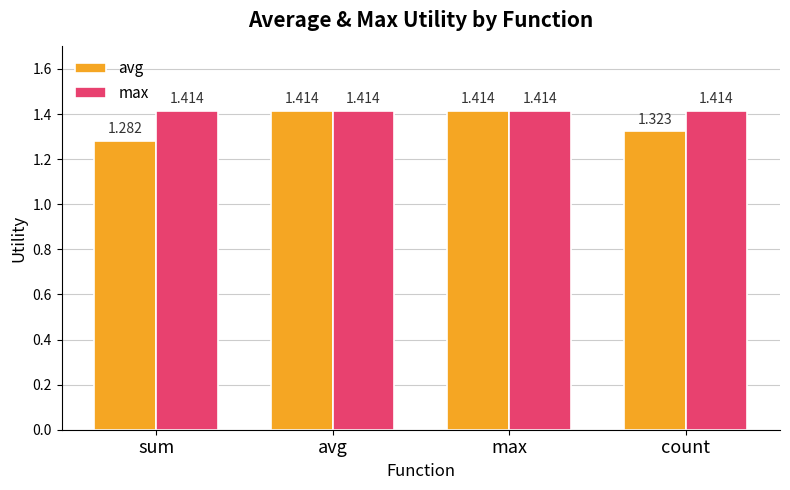

Which label corresponds to the smallest value in the chart?

sum